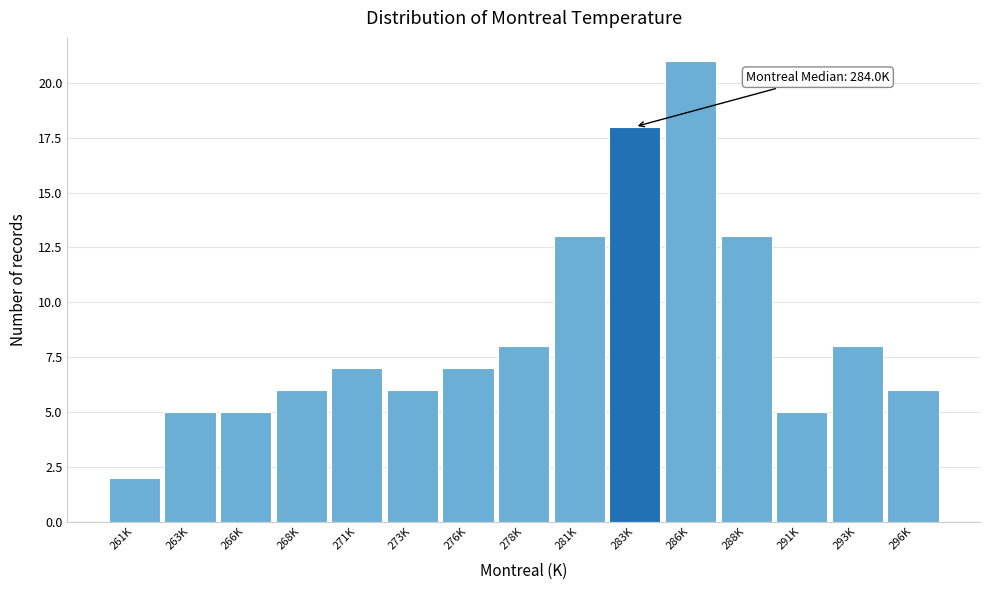

Reading left to right, list all the values displayed in this chart.

261K=2	263K=5	266K=5	268K=6	271K=7	273K=6	276K=7	278K=8	281K=13	283K=18	286K=21	288K=13	291K=5	293K=8	296K=6